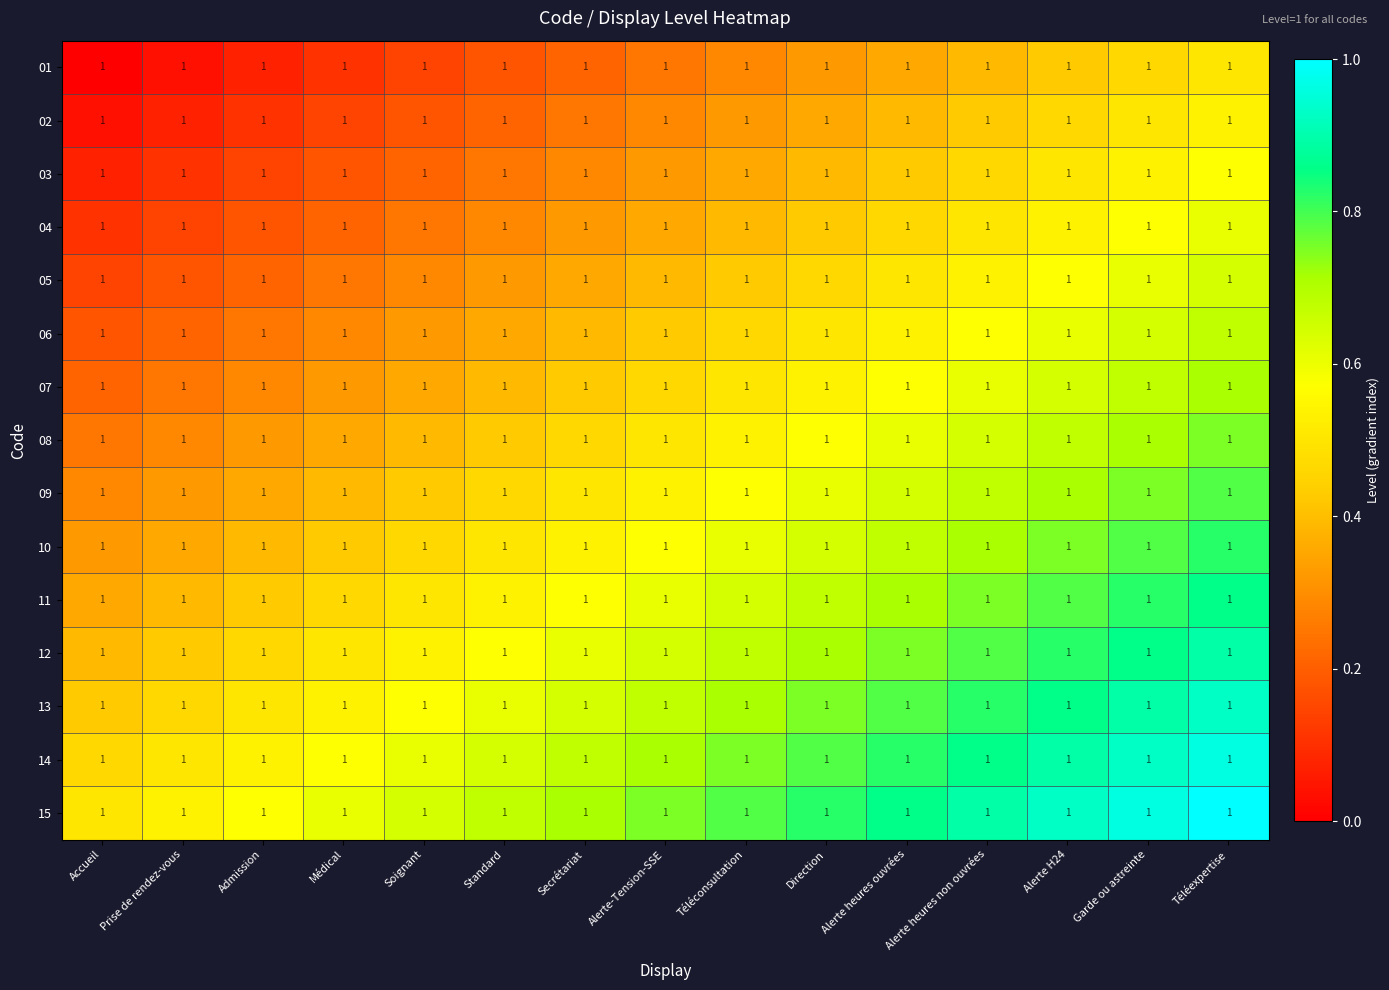

The 08 series shows 0.6 at Standard. True or false?

False